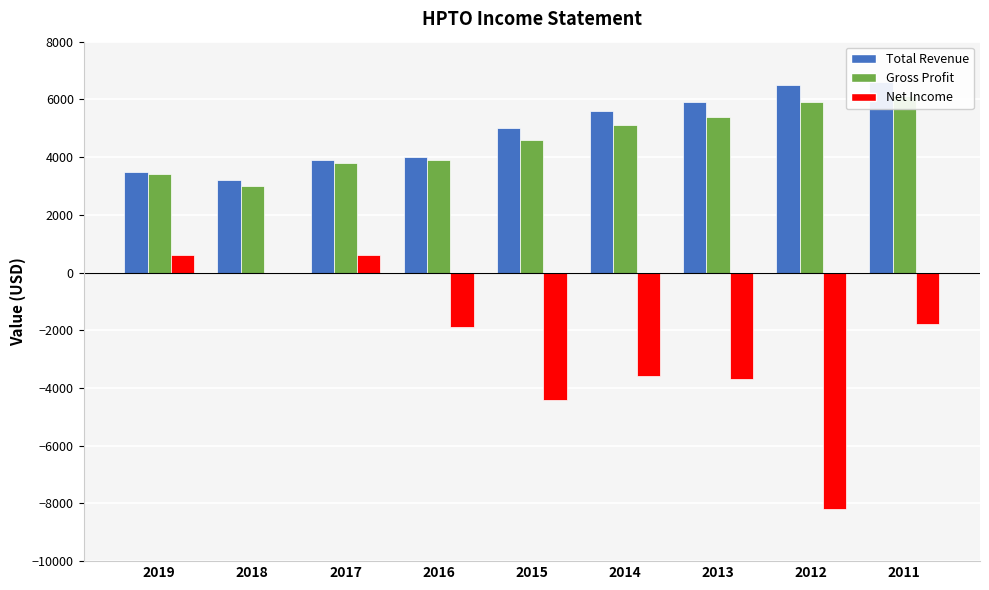

What are all the series names shown in the legend?

Total Revenue, Gross Profit, Net Income